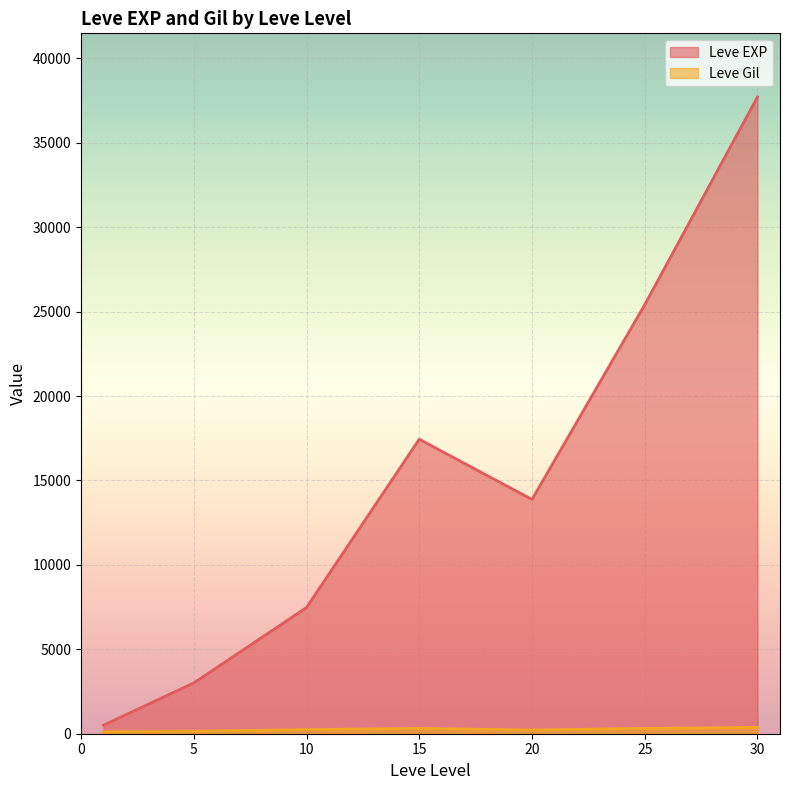

Which series has the largest total across all categories?

Leve EXP